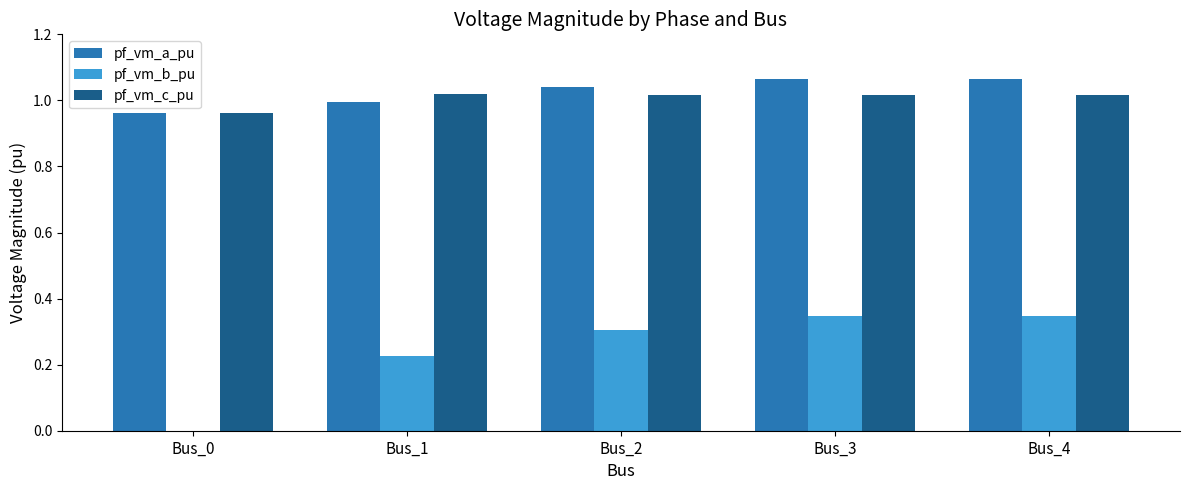

Is the value of pf_vm_c_pu at Bus_4 greater than the value of pf_vm_b_pu at Bus_3?

Yes